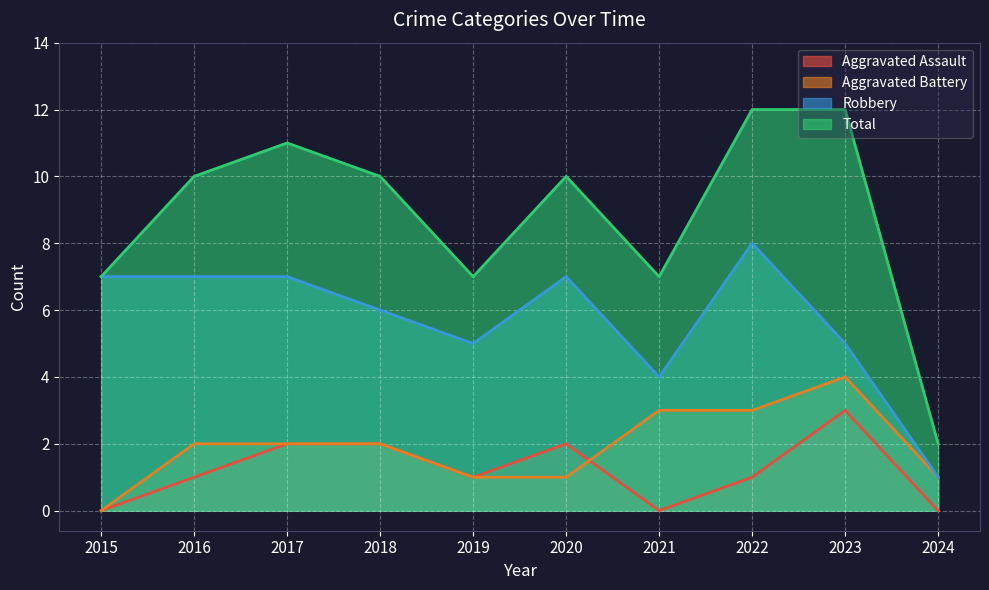

Which series has the largest total across all categories?

Total